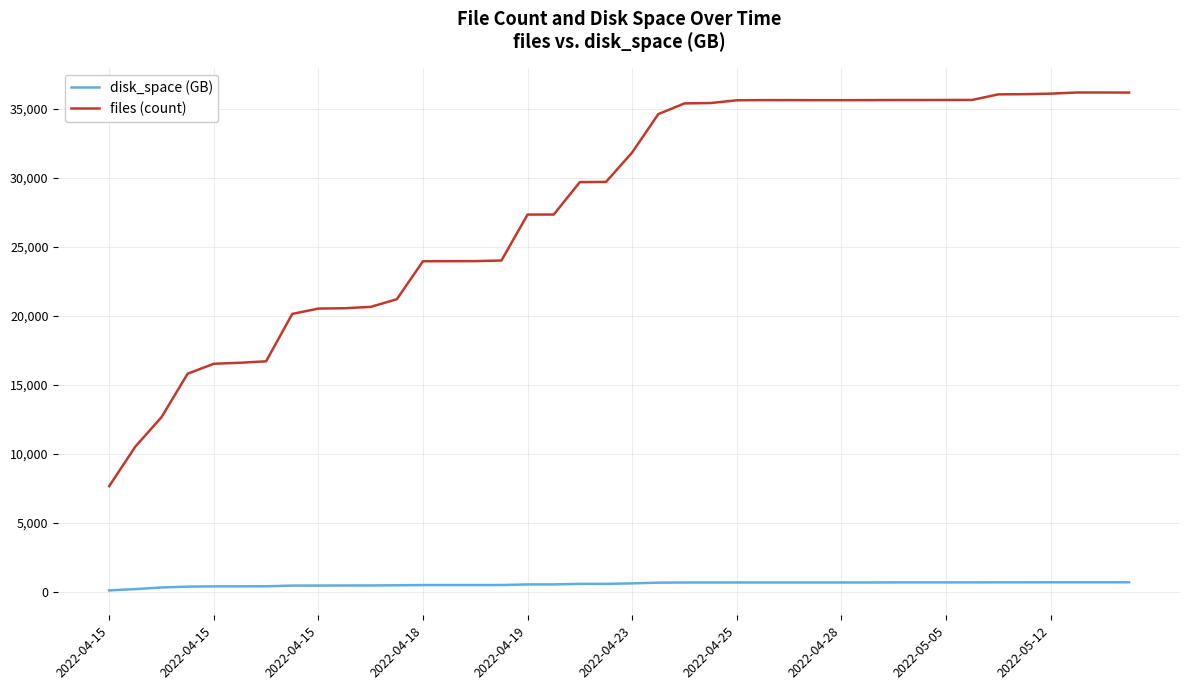

Rank the series by their average value, from lowest to highest.

disk_space (GB), files (count)